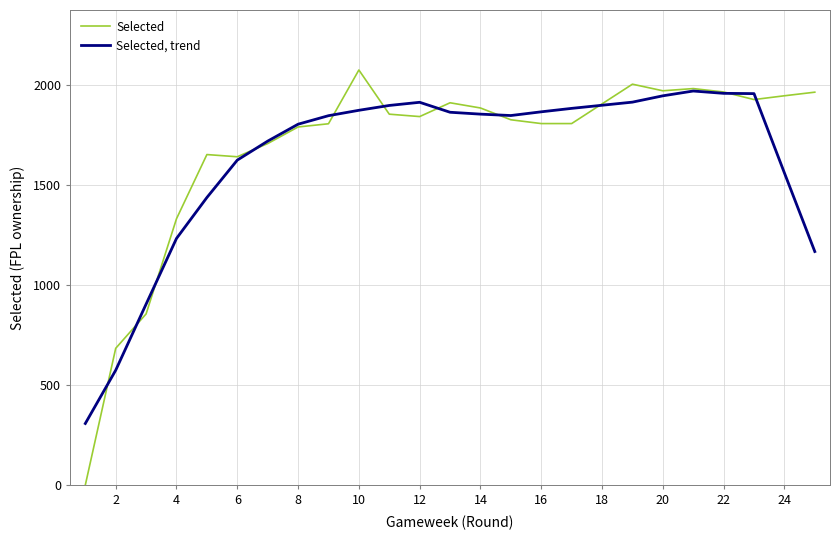

True or false: Selected, trend and Selected intersect in this chart.

True